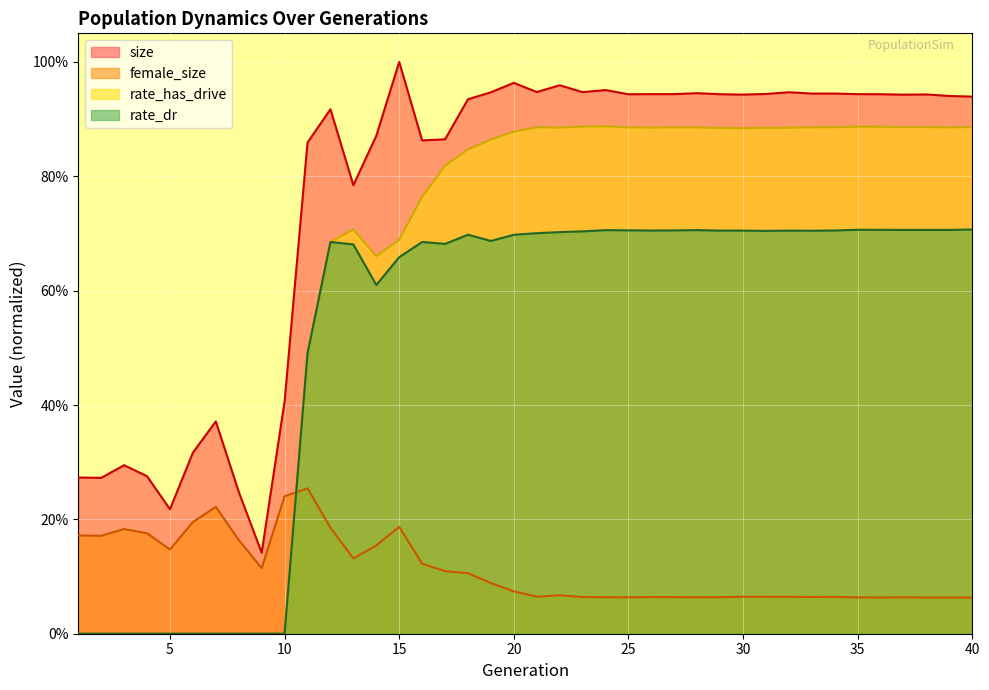

What is the total value across all series at 15?

2.5